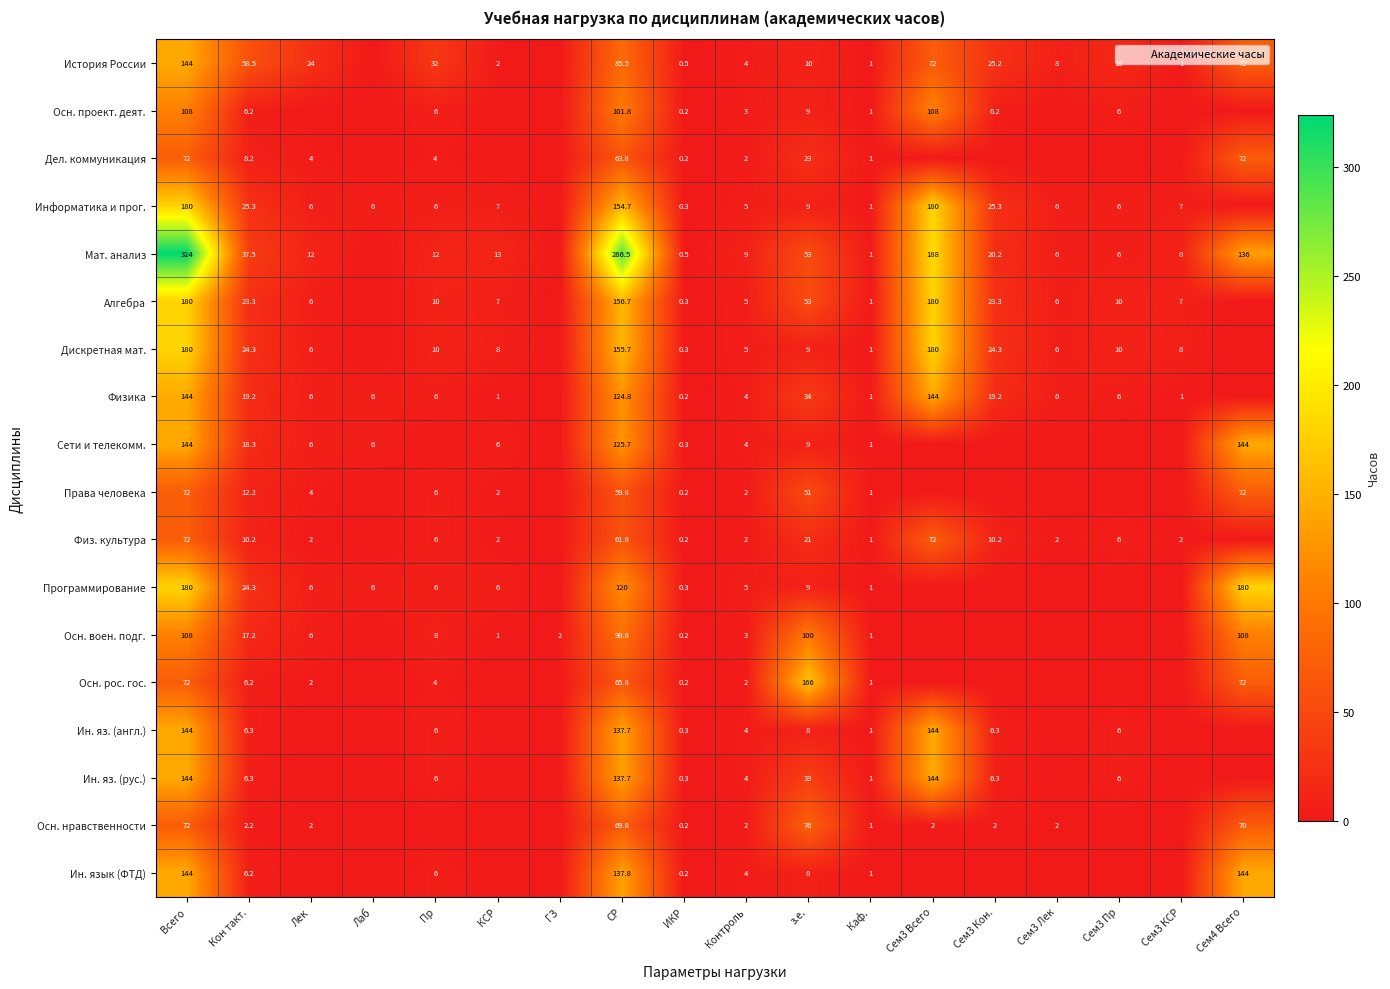

At which category does the chart reach its minimum across all series?

Лаб